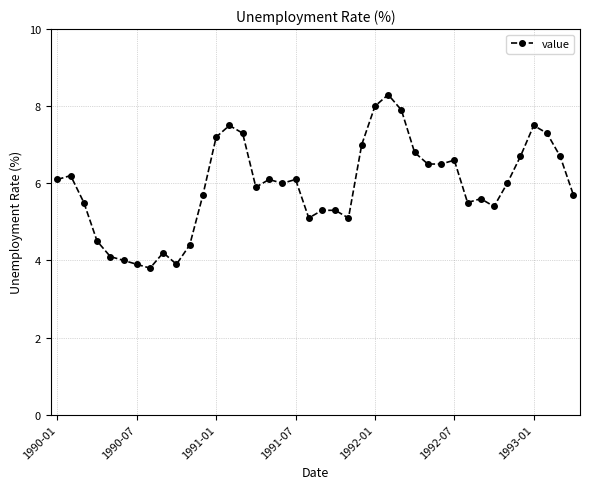

What is the sum of all values?

237.2